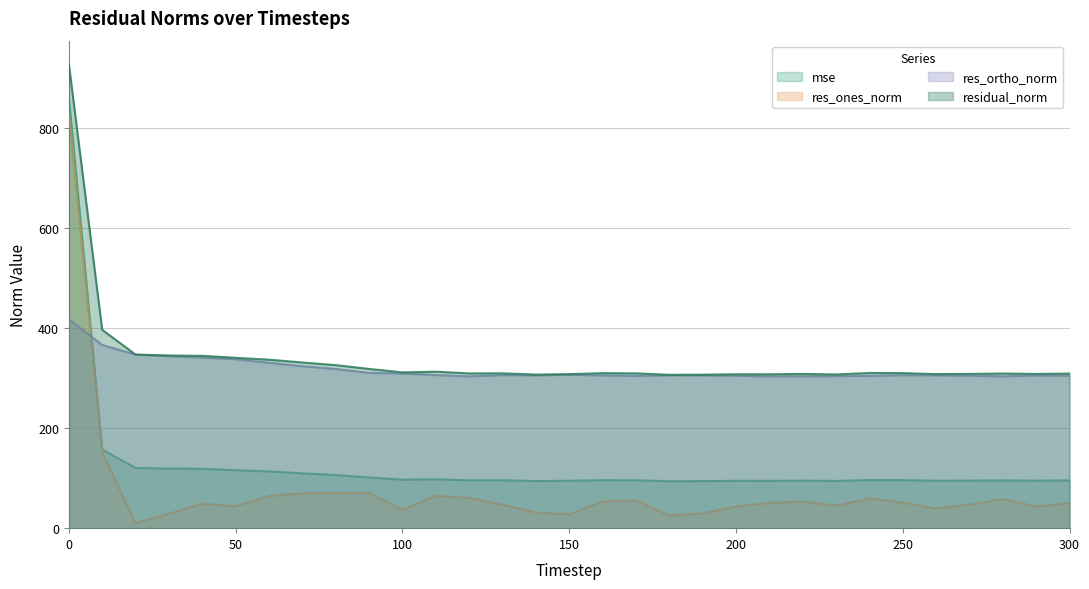

How many interior local peaks does the mse series have?

7